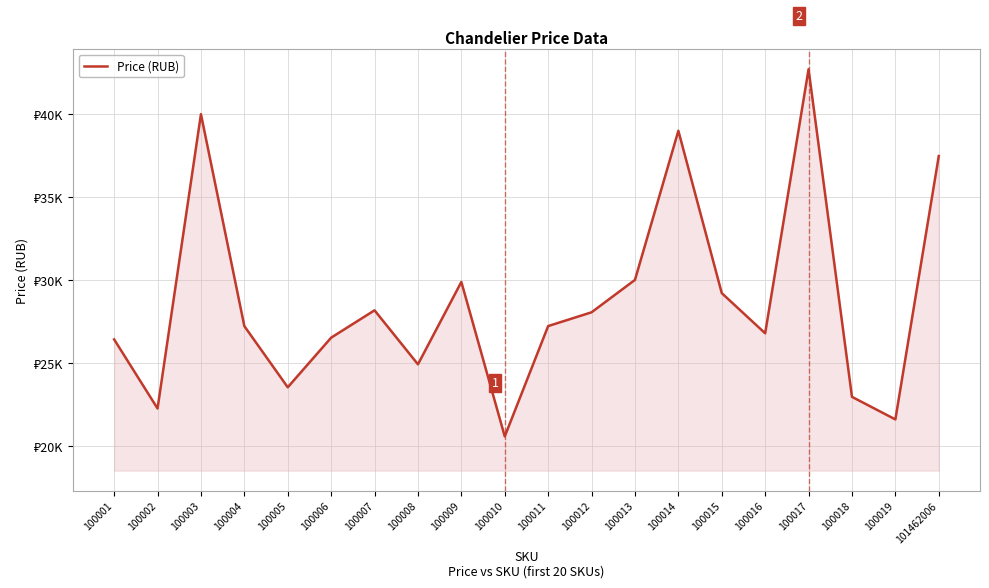

How many points are higher than both their immediate neighbors (excluding endpoints)?

5